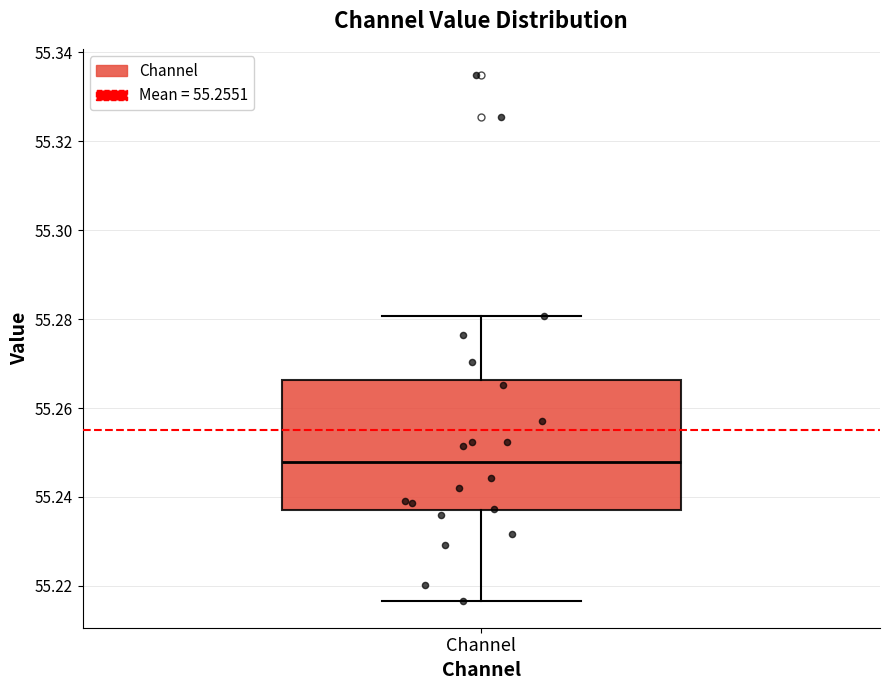

Transcribe this box plot: give where the median line is, the range the box spans, and where the two whiskers end, as read against the y-axis. The values are not printed on the chart, so give them approximately, as read against the axis.

median 55.248, box 55.236 to 55.266, whiskers 55.216 to 55.280